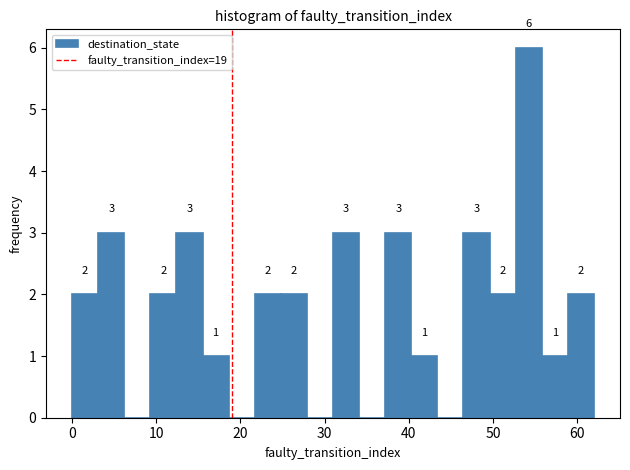

Read against the x-axis, roughly where is the centre of the tallest bar?

54